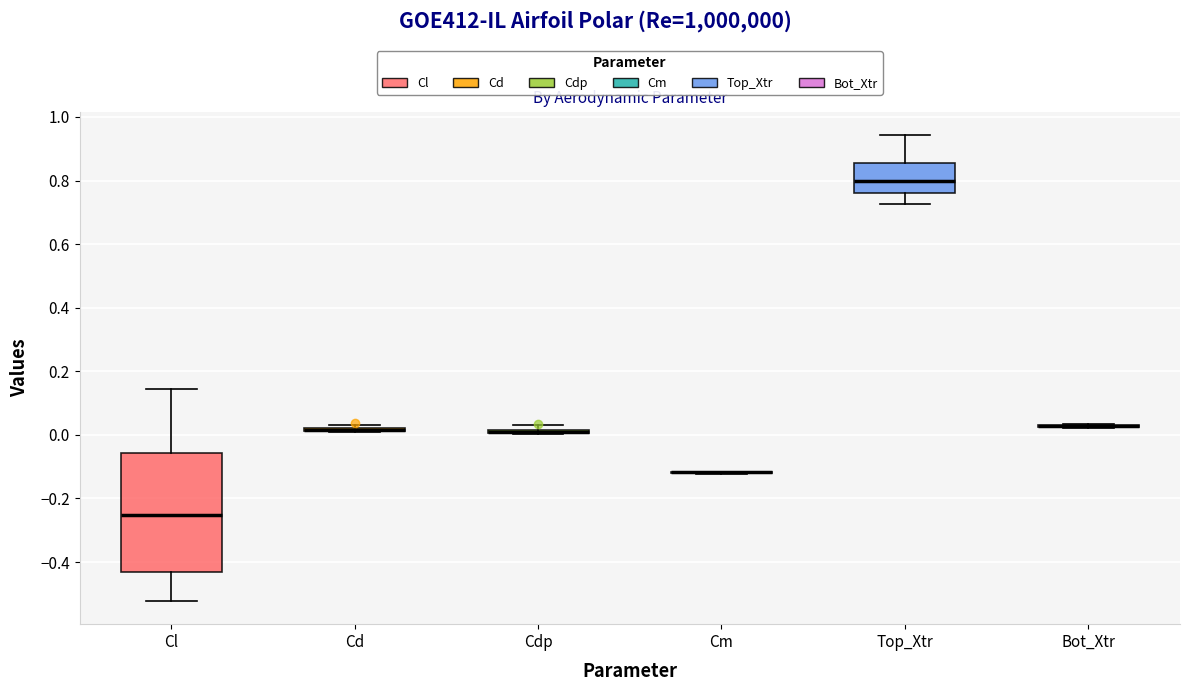

Where is the lower edge of the box for Cdp on the y-axis? The values are not printed on the chart, so give them approximately, as read against the axis.

0.00